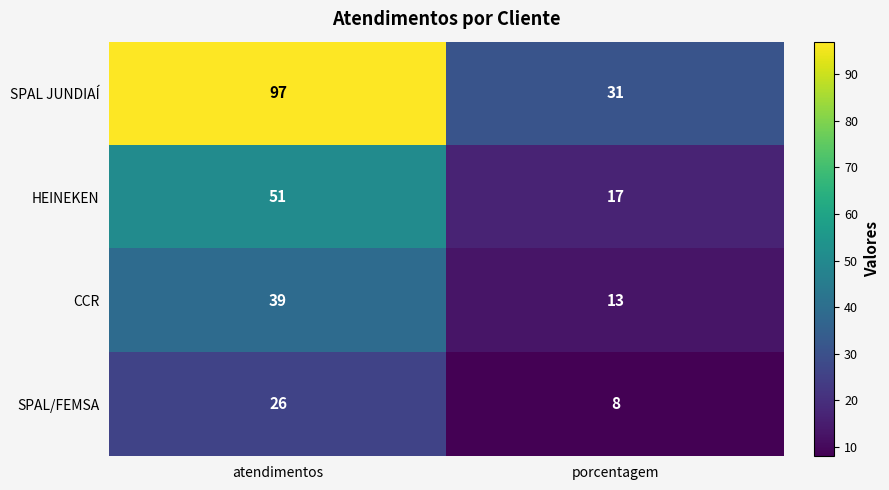

What is the smallest value displayed?

8